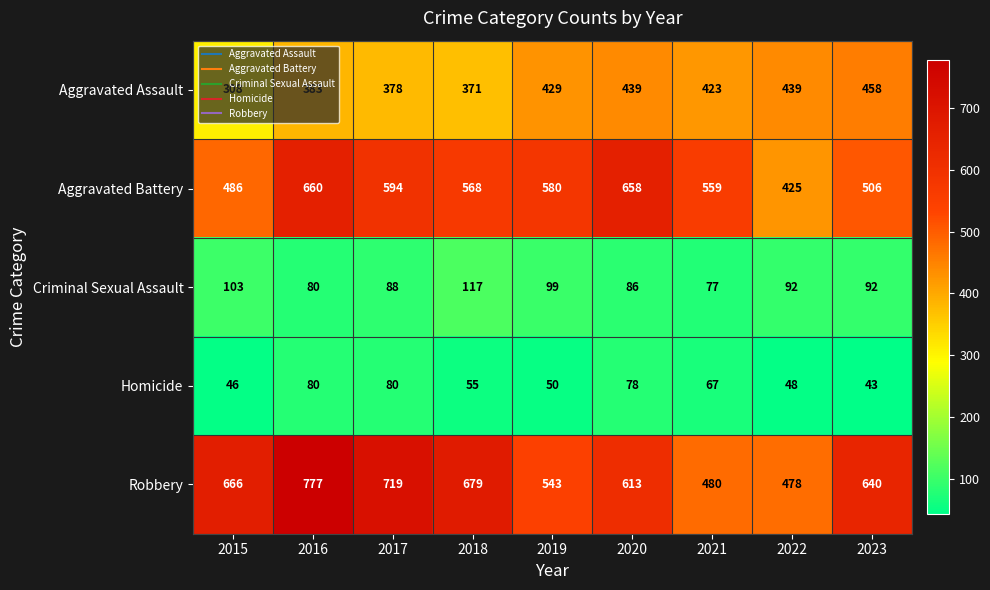

Which label corresponds to the largest value in the chart?

2016